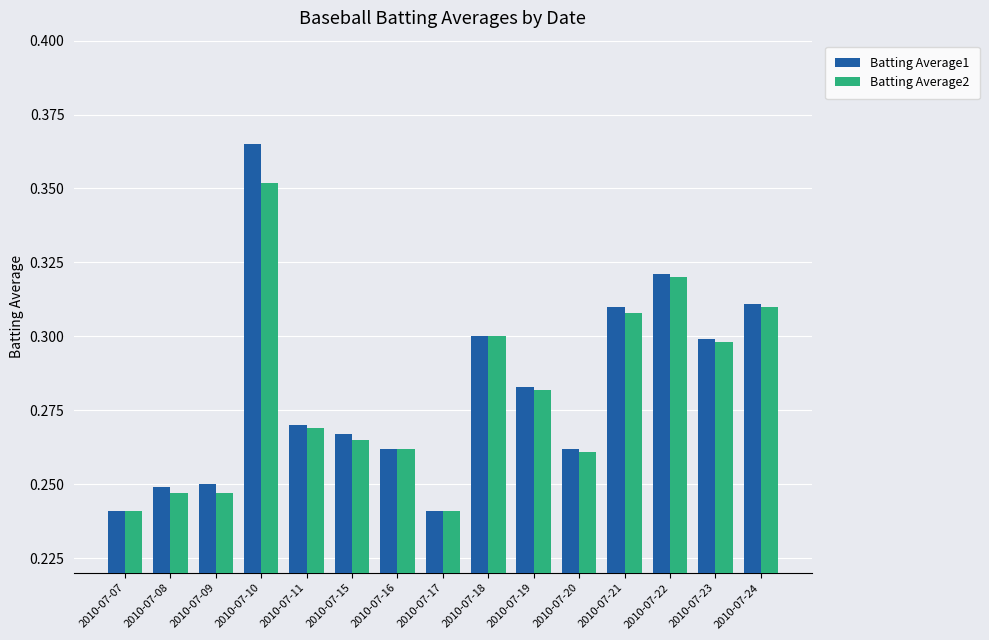

How many bars are there in total?

30